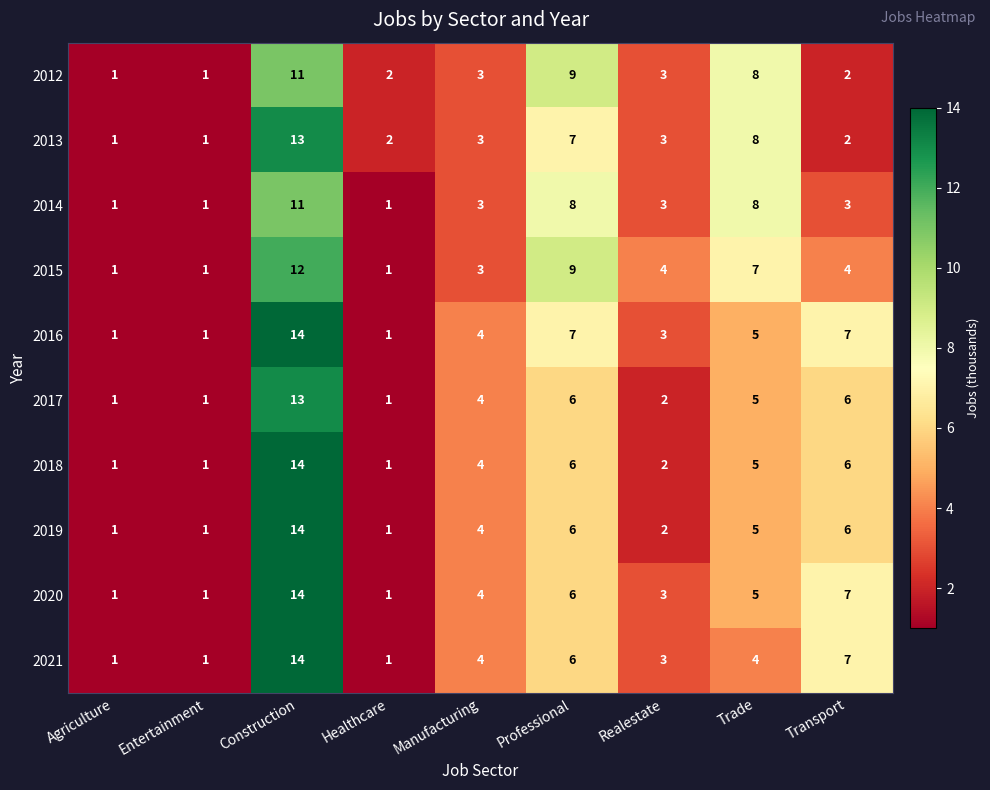

What is the greatest value displayed?

14